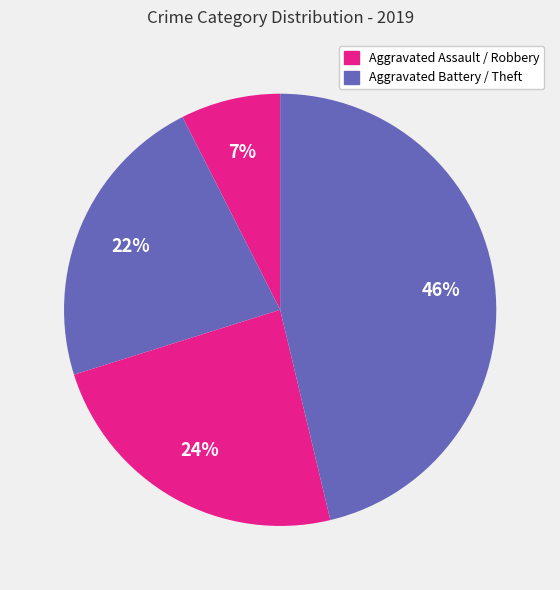

Count the number of slices in the pie.

4